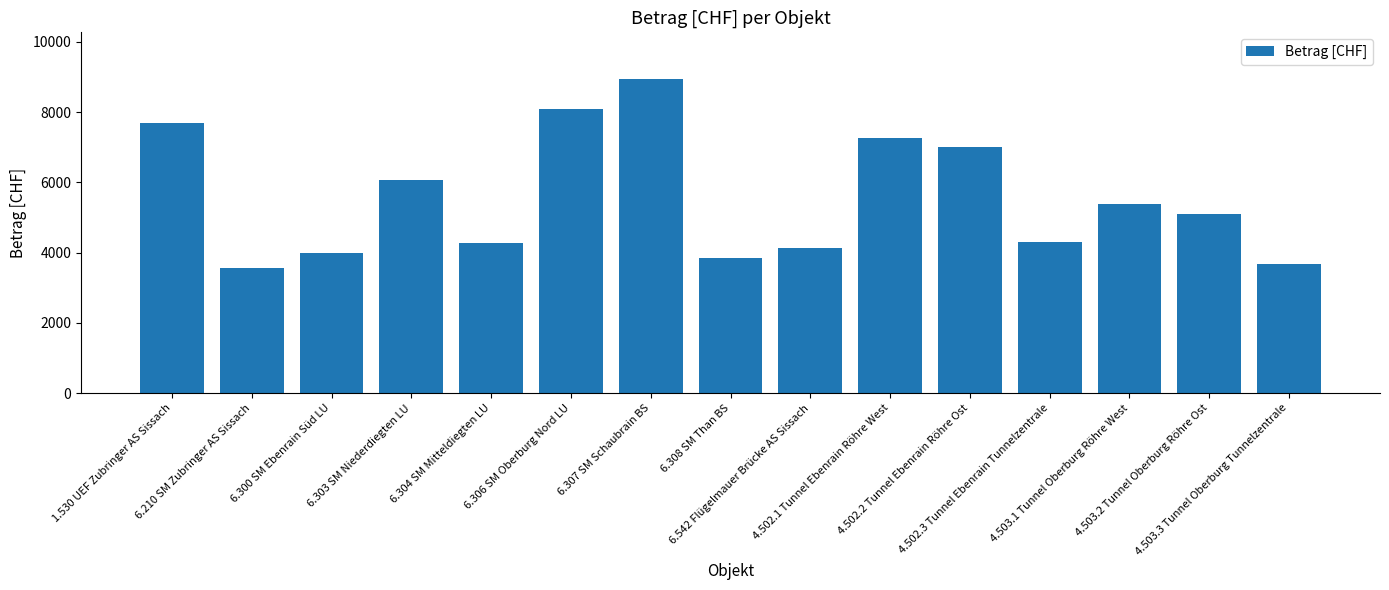

The chart shows a value of 5736 at 4.502.3 Tunnel Ebenrain Tunnelzentrale. True or false?

False